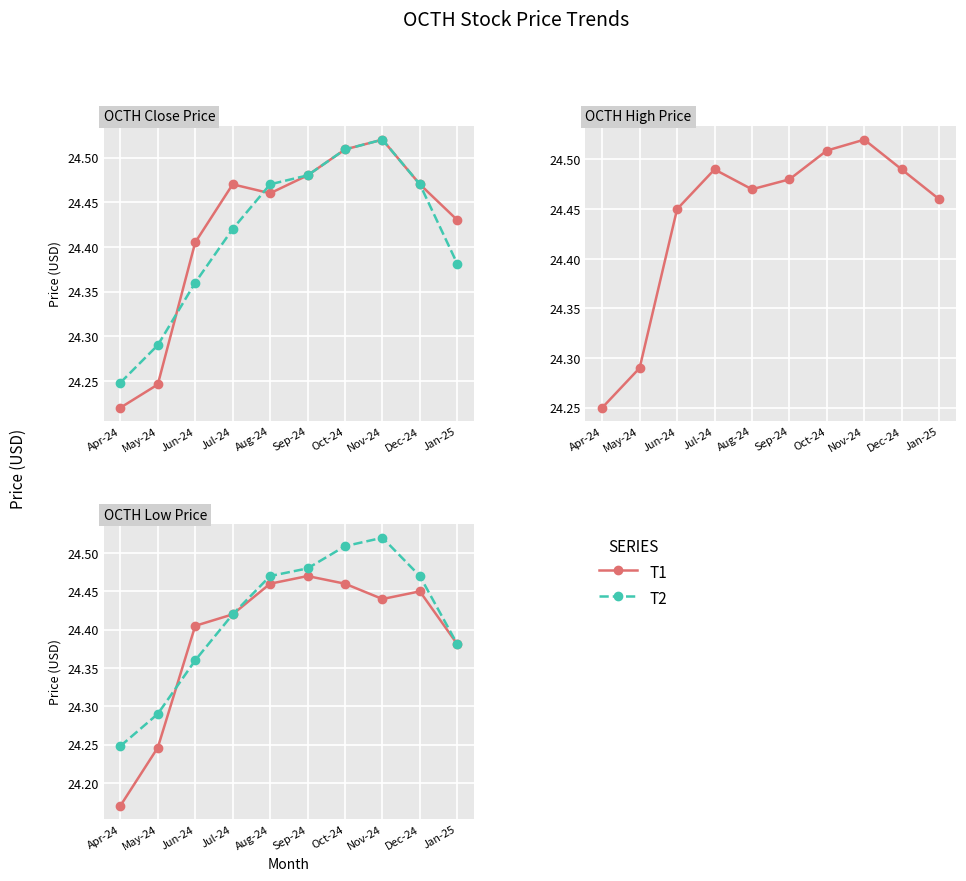

Which category has the highest value across all series?

Nov-24